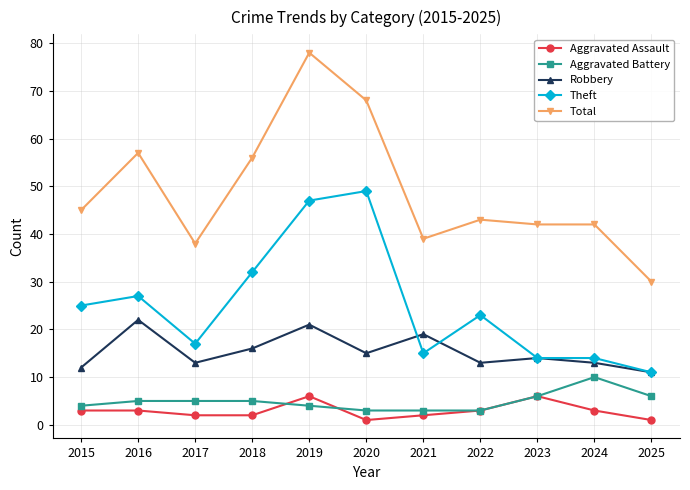

At which category does Theft reach its first local valley?

2017